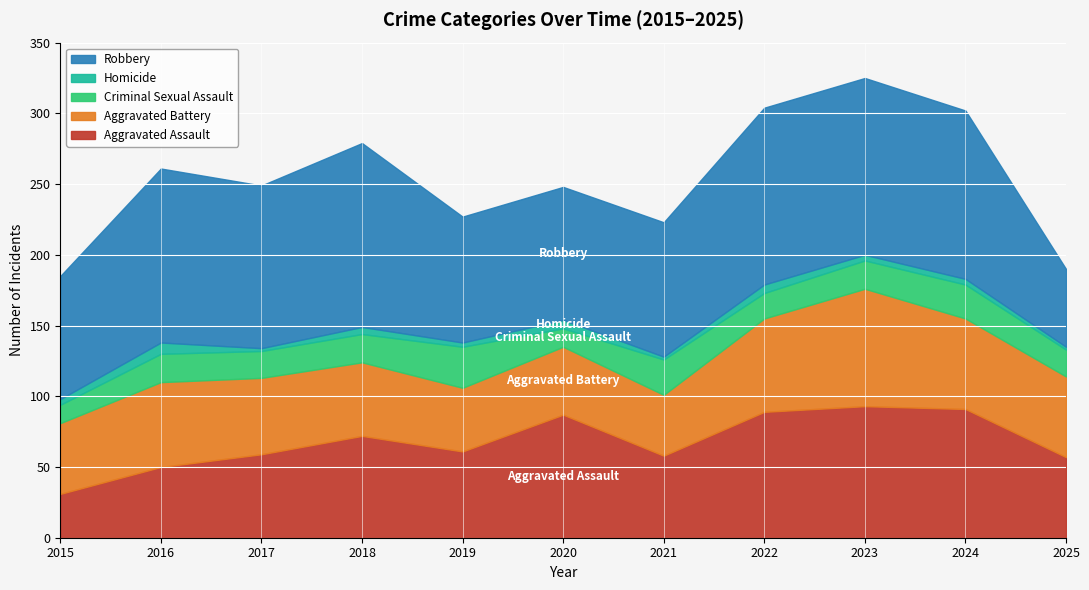

Is the value of Homicide at 2018 greater than the value of Aggravated Battery at 2024?

No